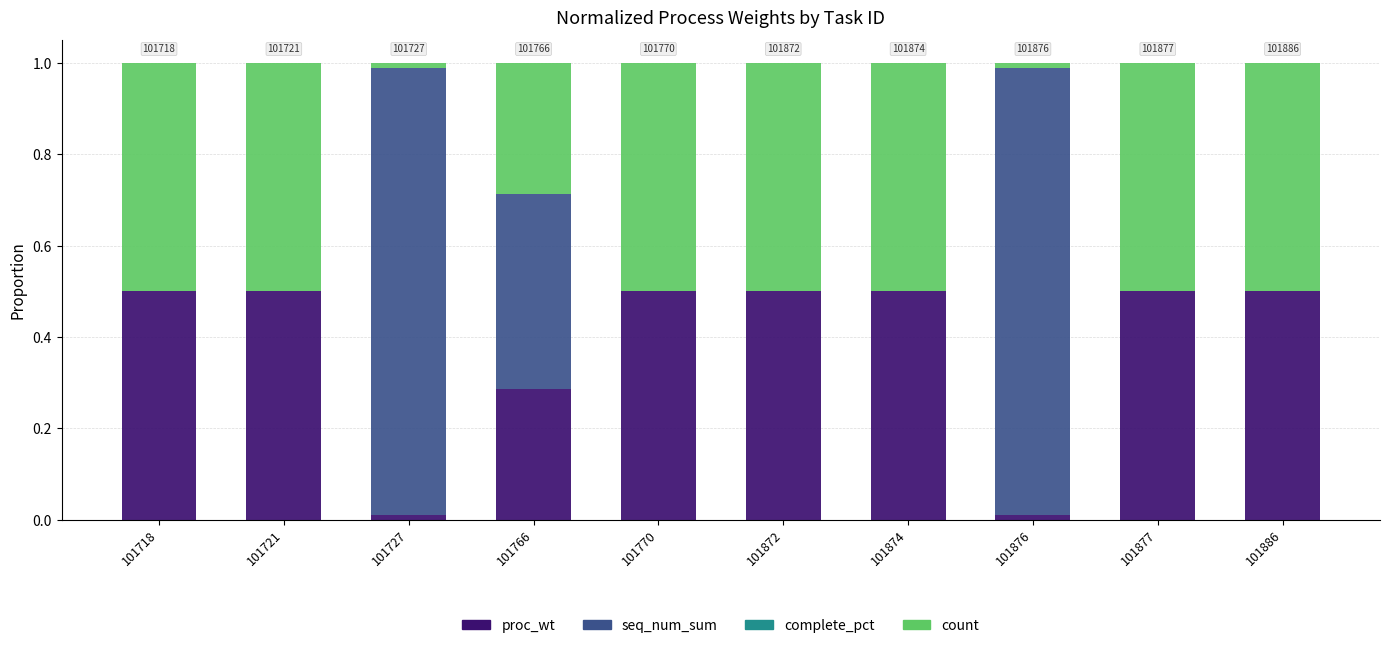

True or false: proc_wt has a value of 0.5 at 101874.

True